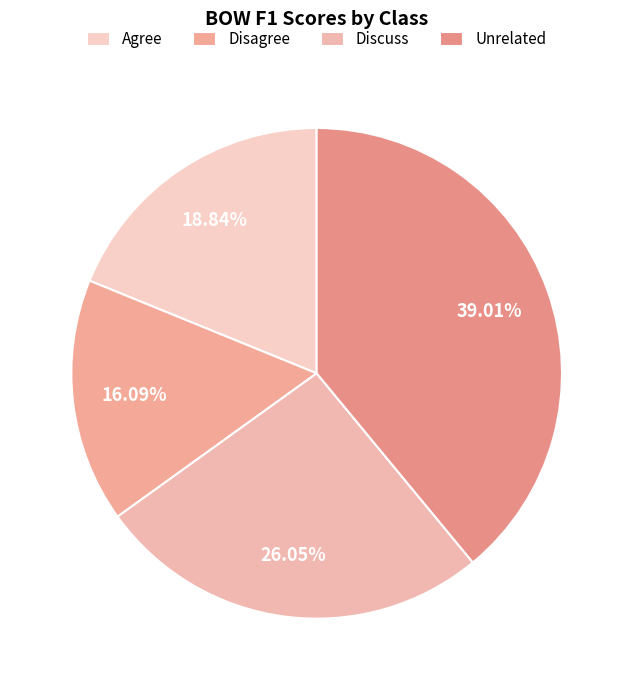

What percentage do Discuss and Unrelated together represent?

65.1%